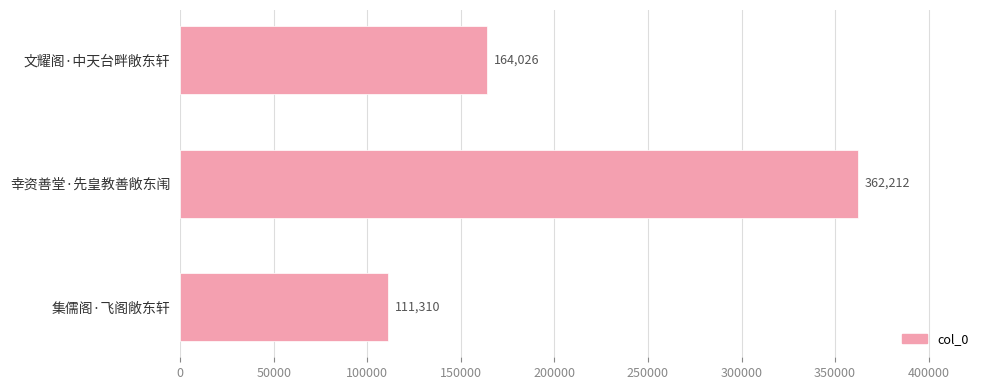

Between 文耀阁·中天台畔敞东轩 and 幸资善堂·先皇教善敞东闱, which is larger?

幸资善堂·先皇教善敞东闱